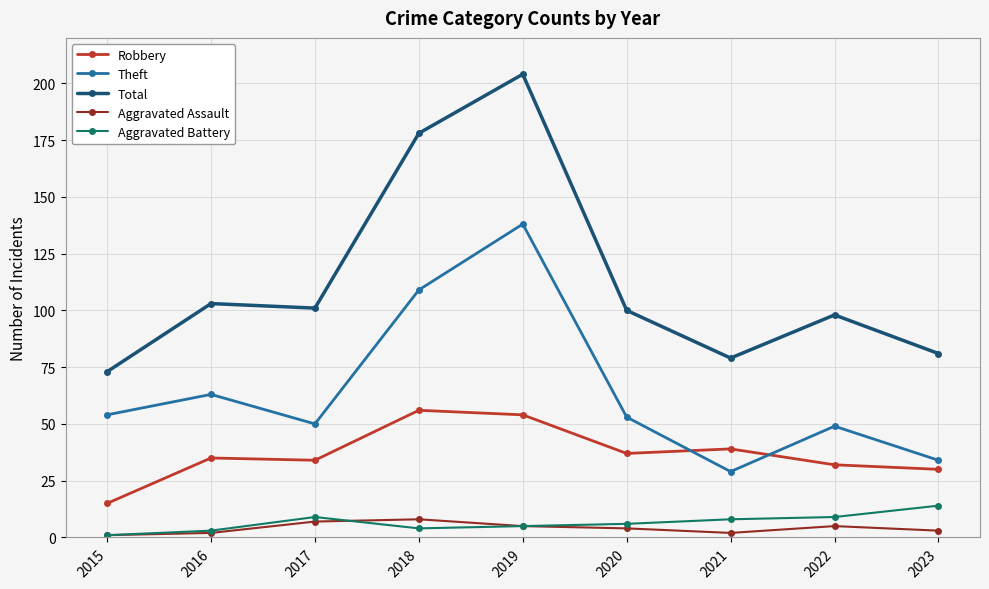

How many data points does each series have?

9